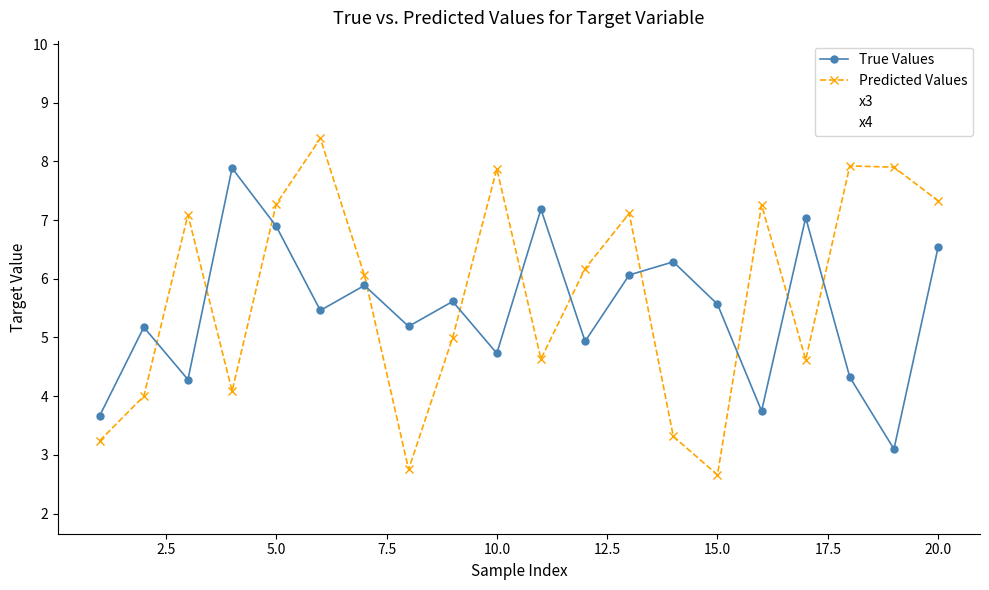

How many values in the x4 series are below 4?

8